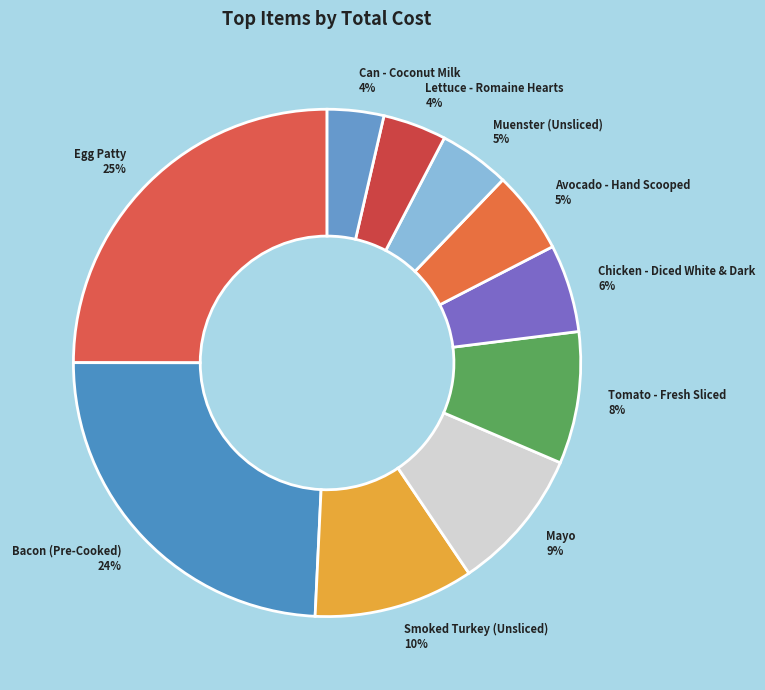

What is the largest slice in the pie chart?

Egg Patty